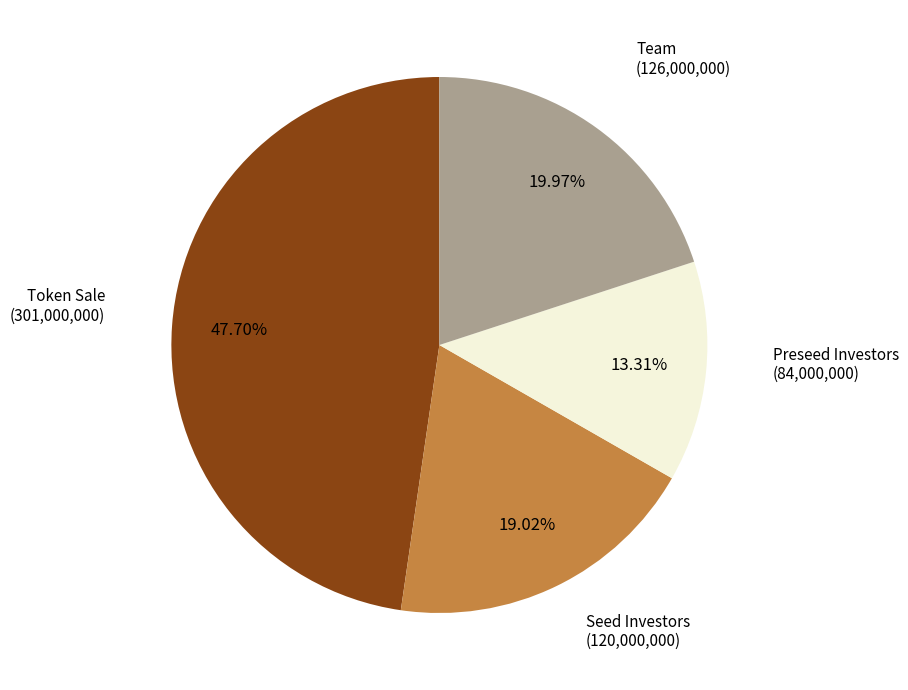

Does any single category account for the majority?

No